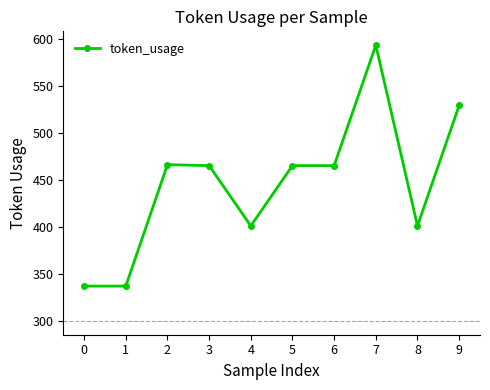

The chart shows a value of 579 at 8. True or false?

False